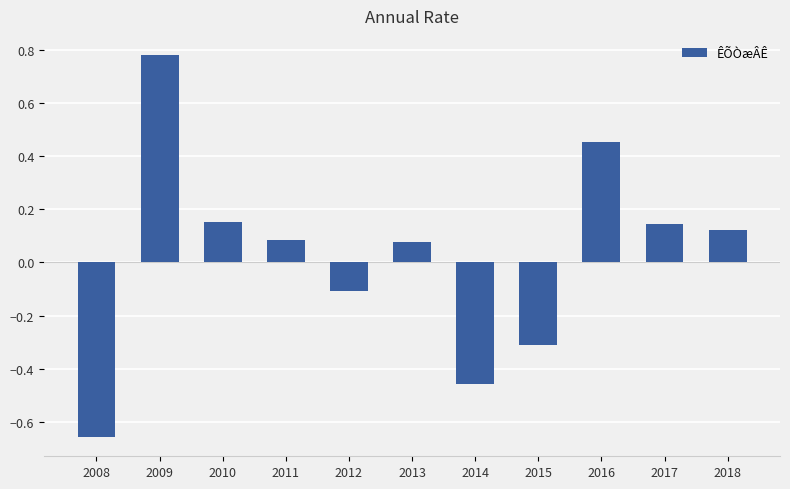

The value at 2015 is -0.1. True or false?

False